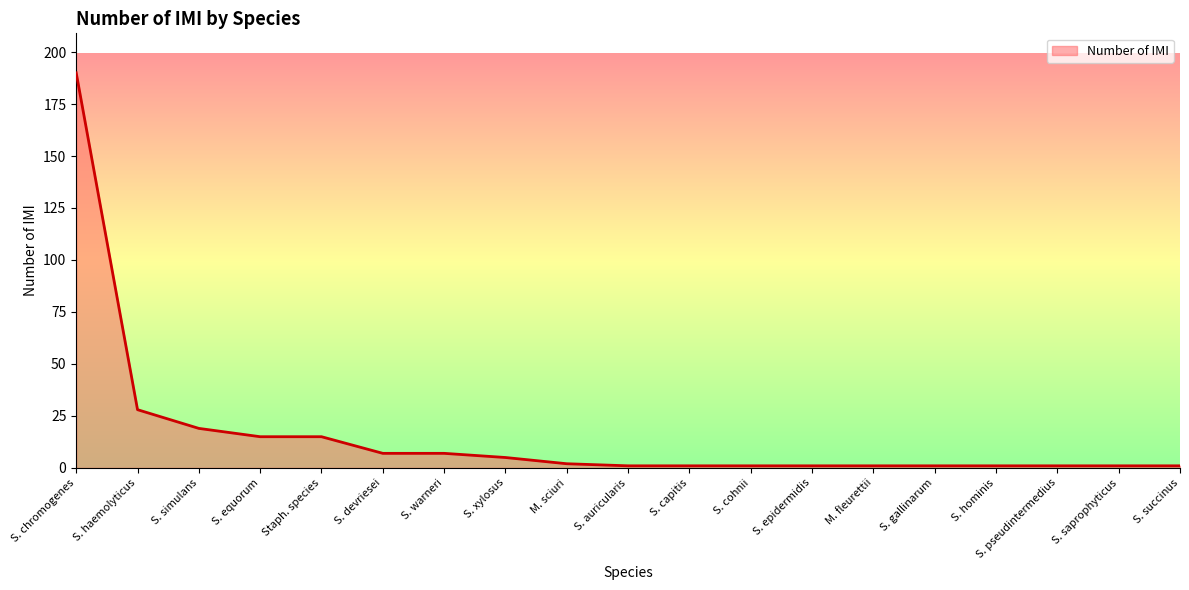

What position from the right is S. gallinarum?

5